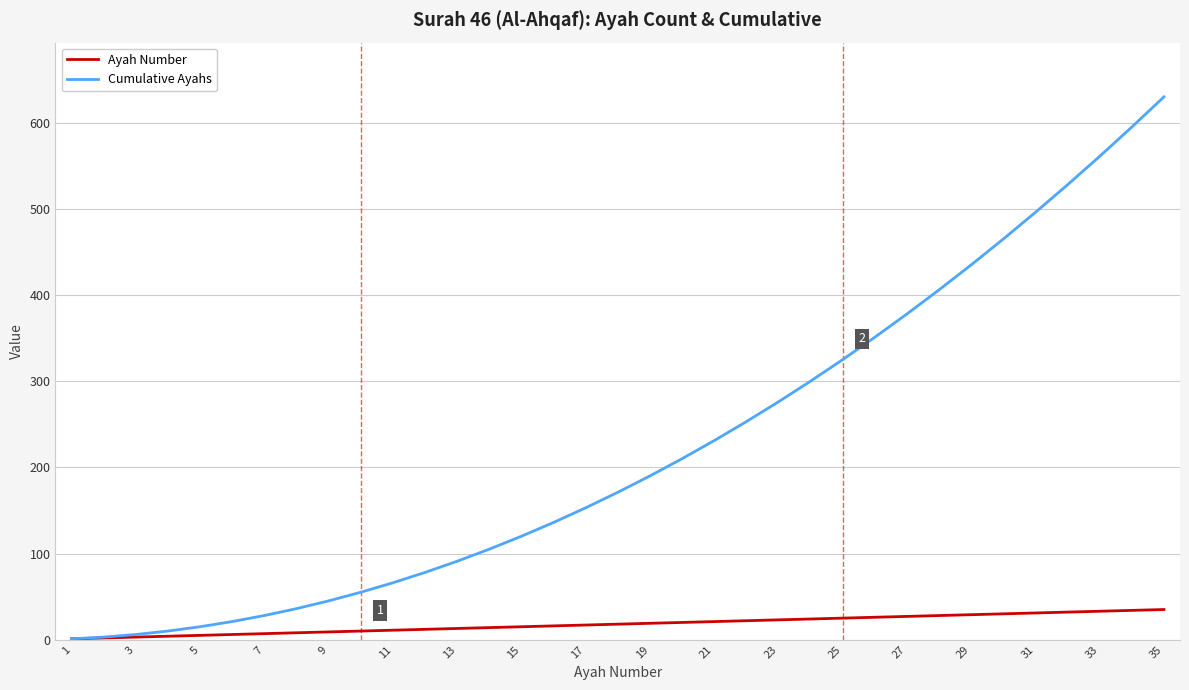

Which series has the largest total across all categories?

Cumulative Ayahs